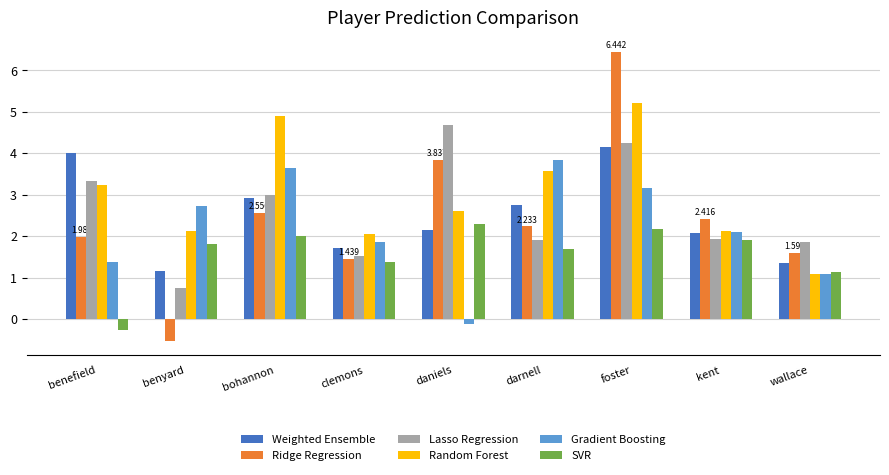

At which label does Gradient Boosting first exceed 2?

benyard